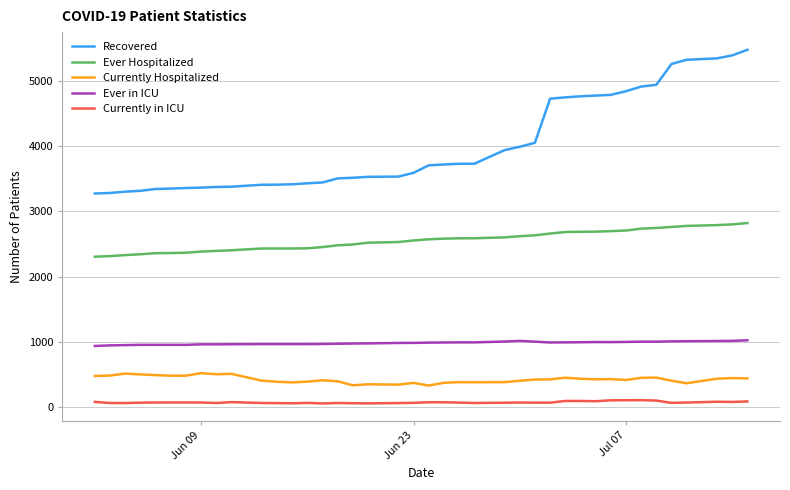

What is the lowest value of the Recovered series?

3275